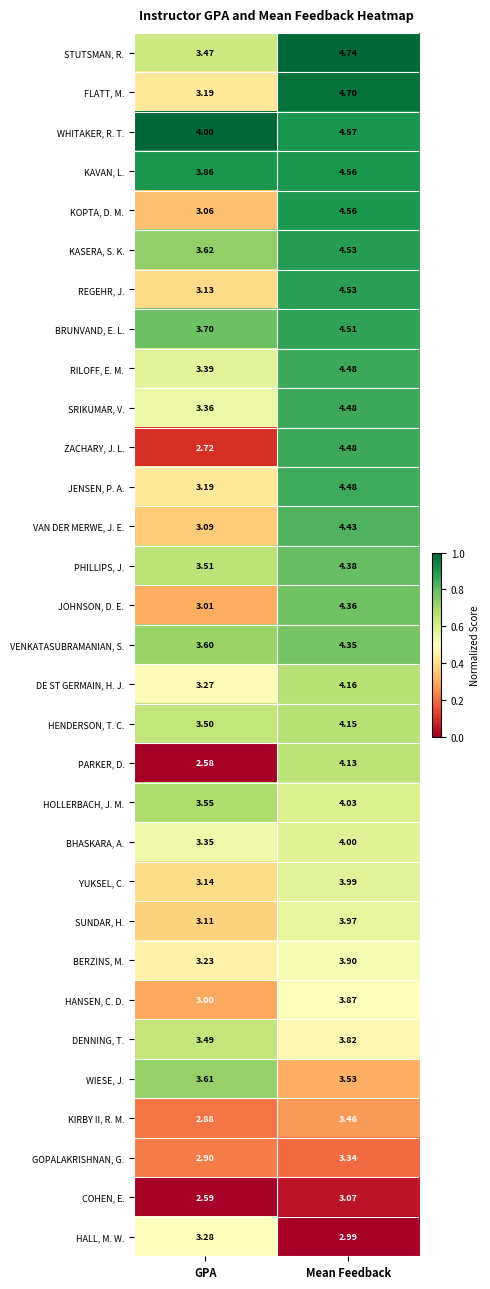

Is the value of SUNDAR, H. at GPA greater than the value of SRIKUMAR, V. at Mean Feedback?

No